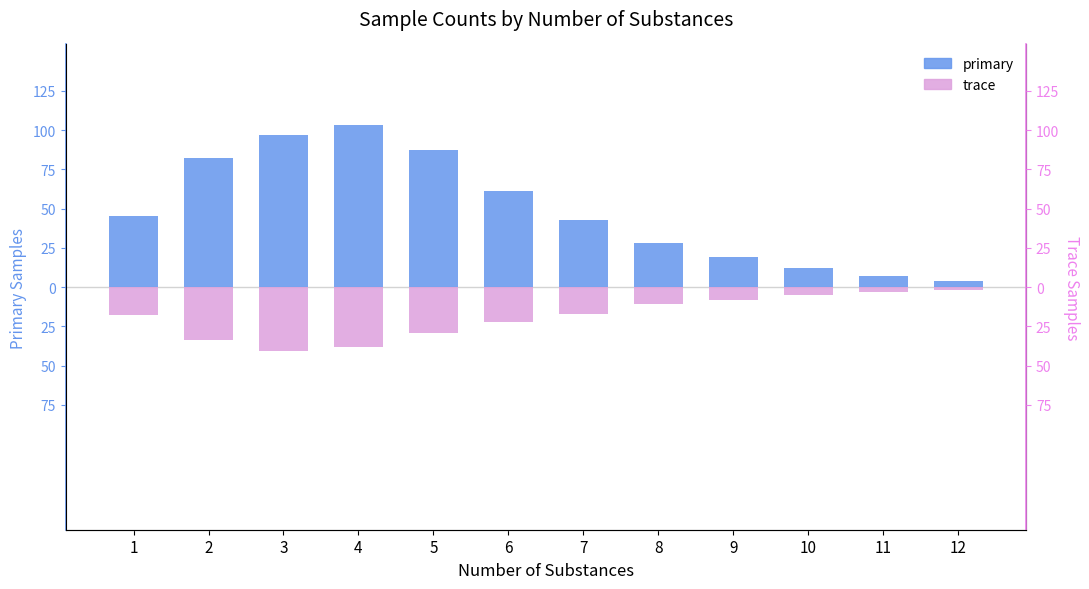

What is the highest value of the primary series?

103